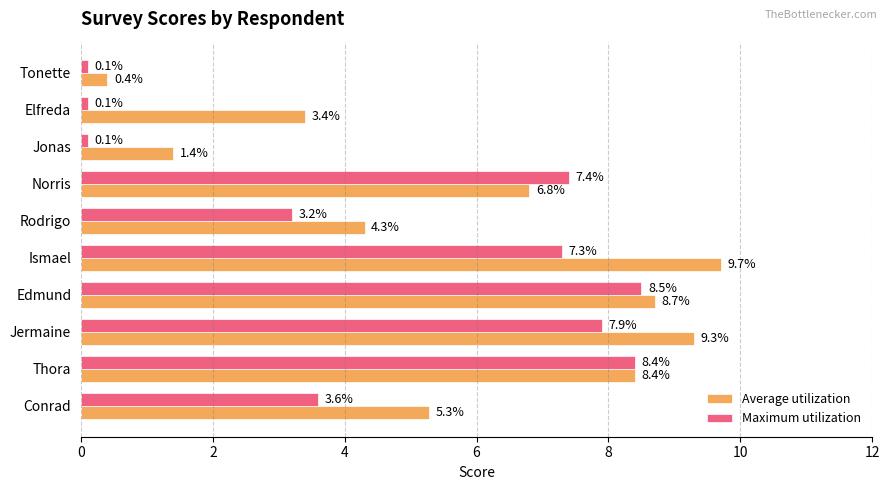

What are all the series names shown in the legend?

Average utilization, Maximum utilization